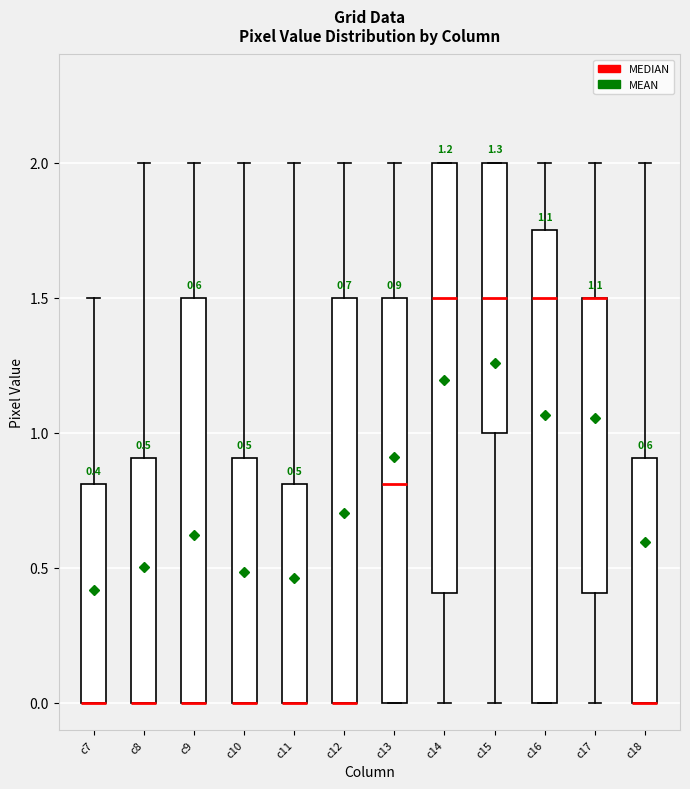

Comparing the boxes themselves (not the whiskers), which one is the tallest?

c16